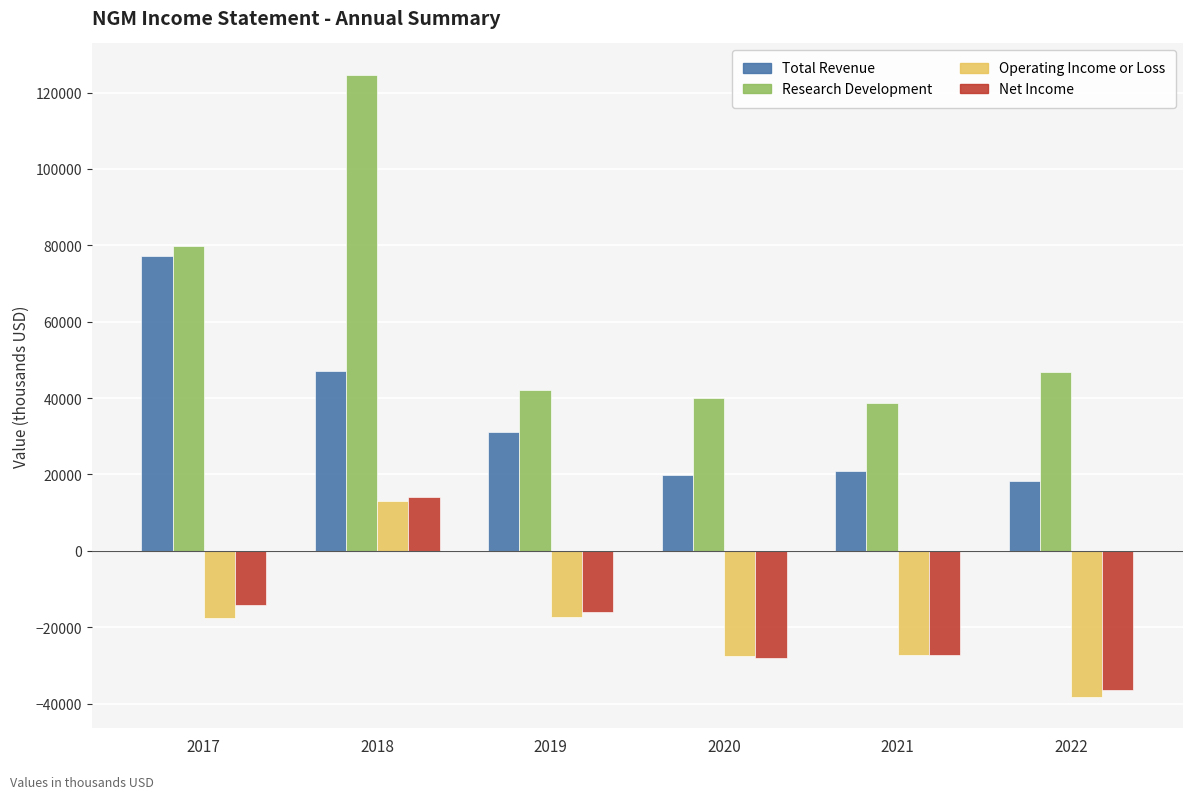

What is the maximum value shown in the chart?

124700